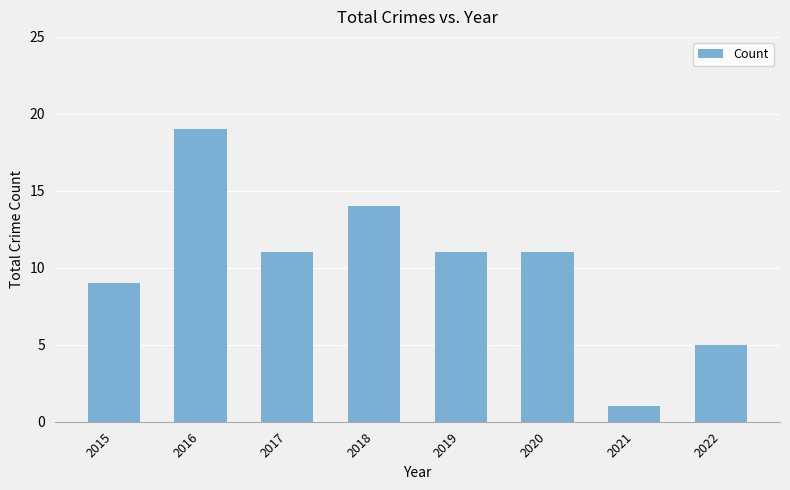

How many bars are there in total?

8